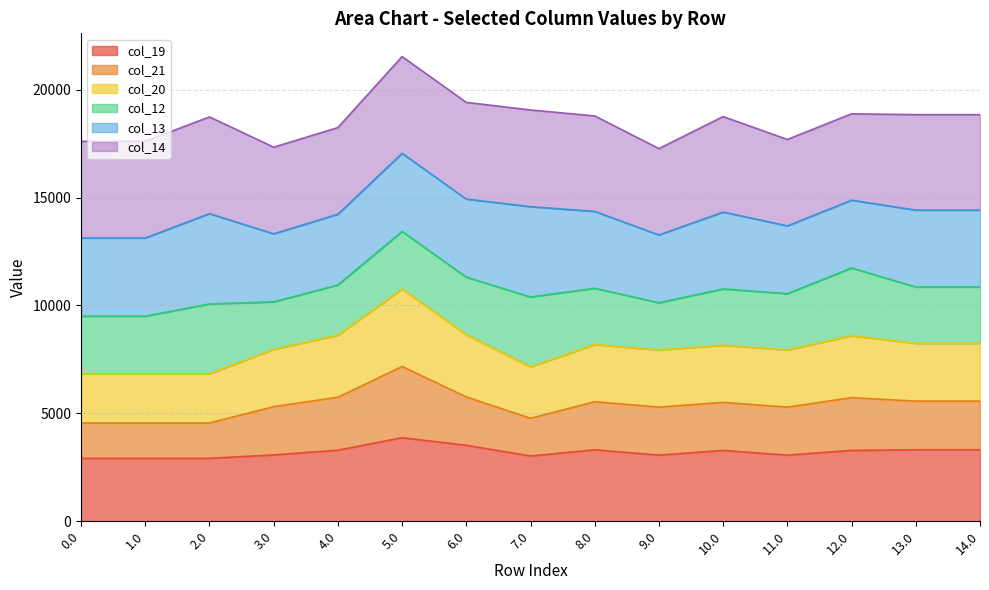

What is the minimum value for col_19?

2918.4